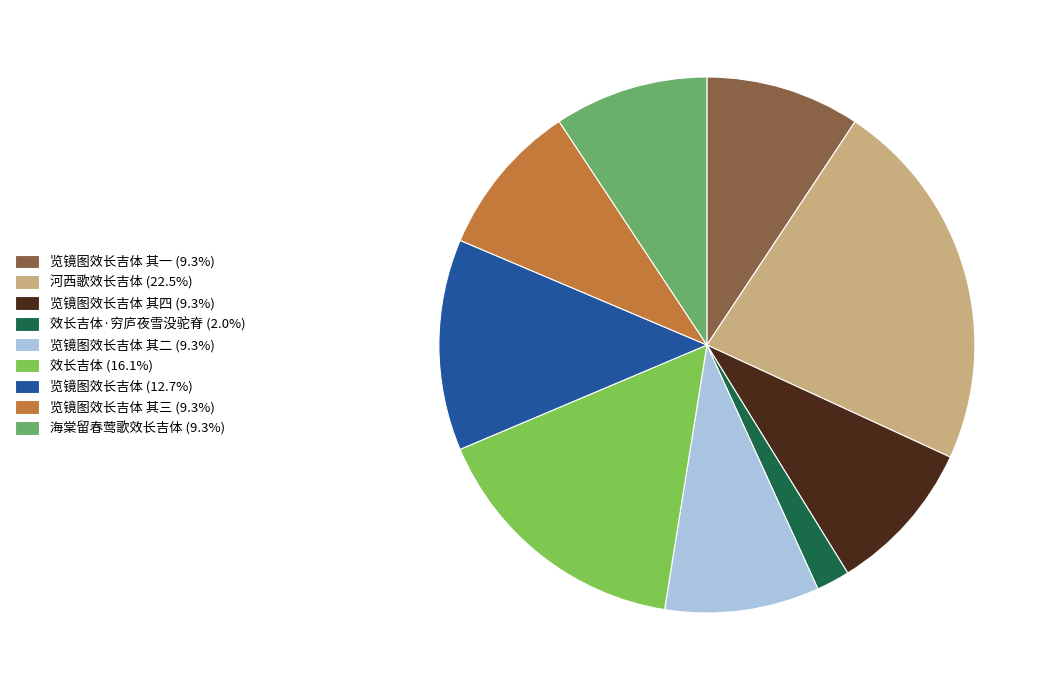

Is there any slice that represents more than half of the pie?

No